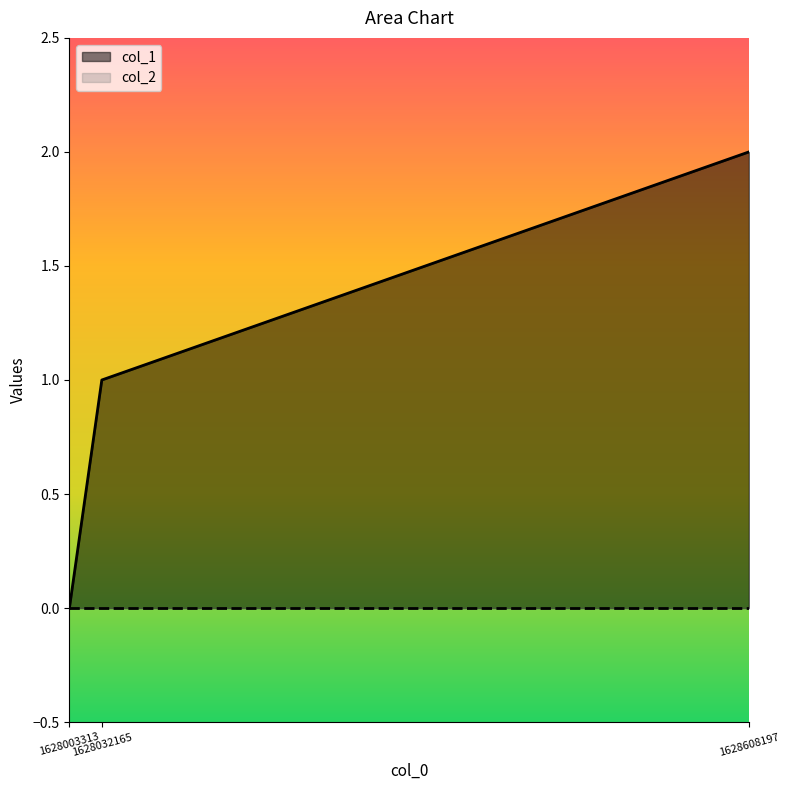

Reading left to right, list all the values displayed in this chart.

0	1	2